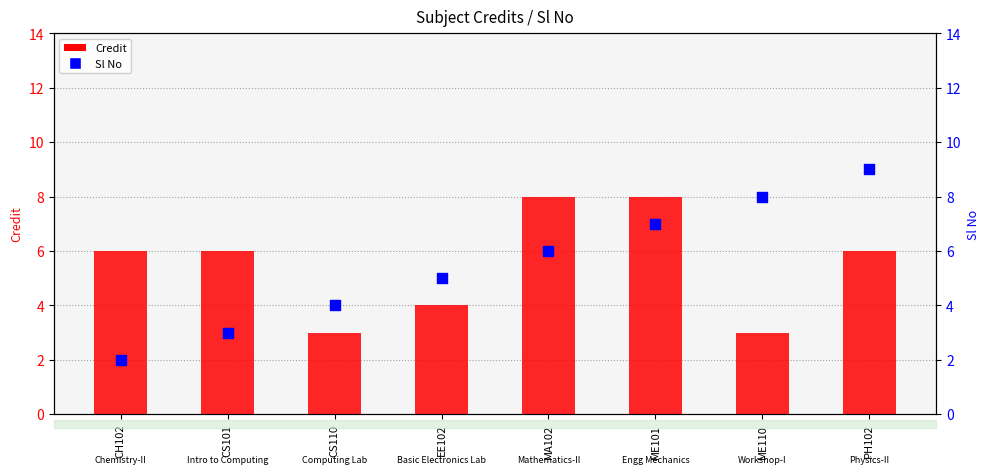

At how many categories does at least one series exceed 8?

1